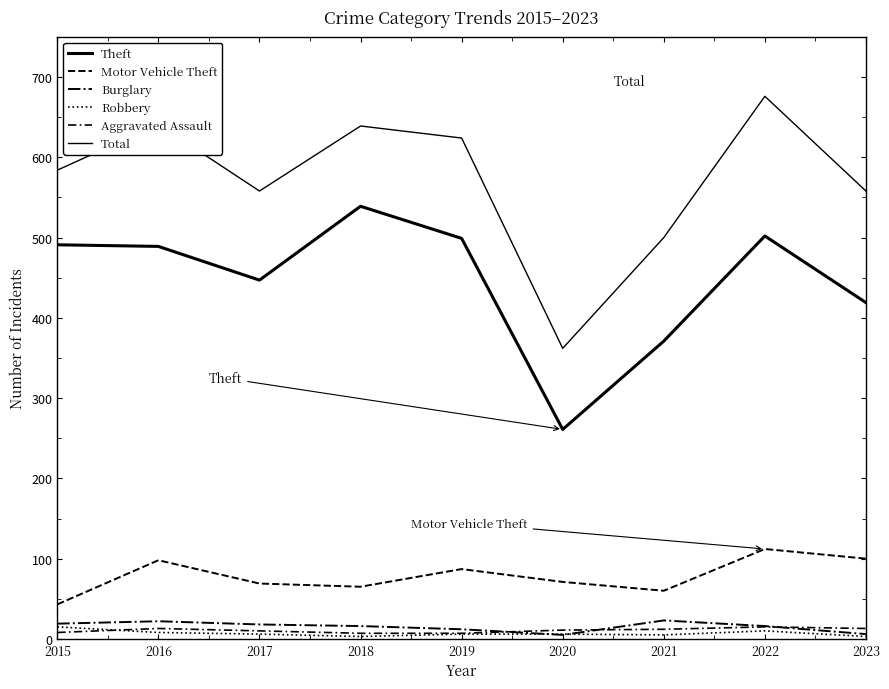

What is the average value of the Robbery series?

7